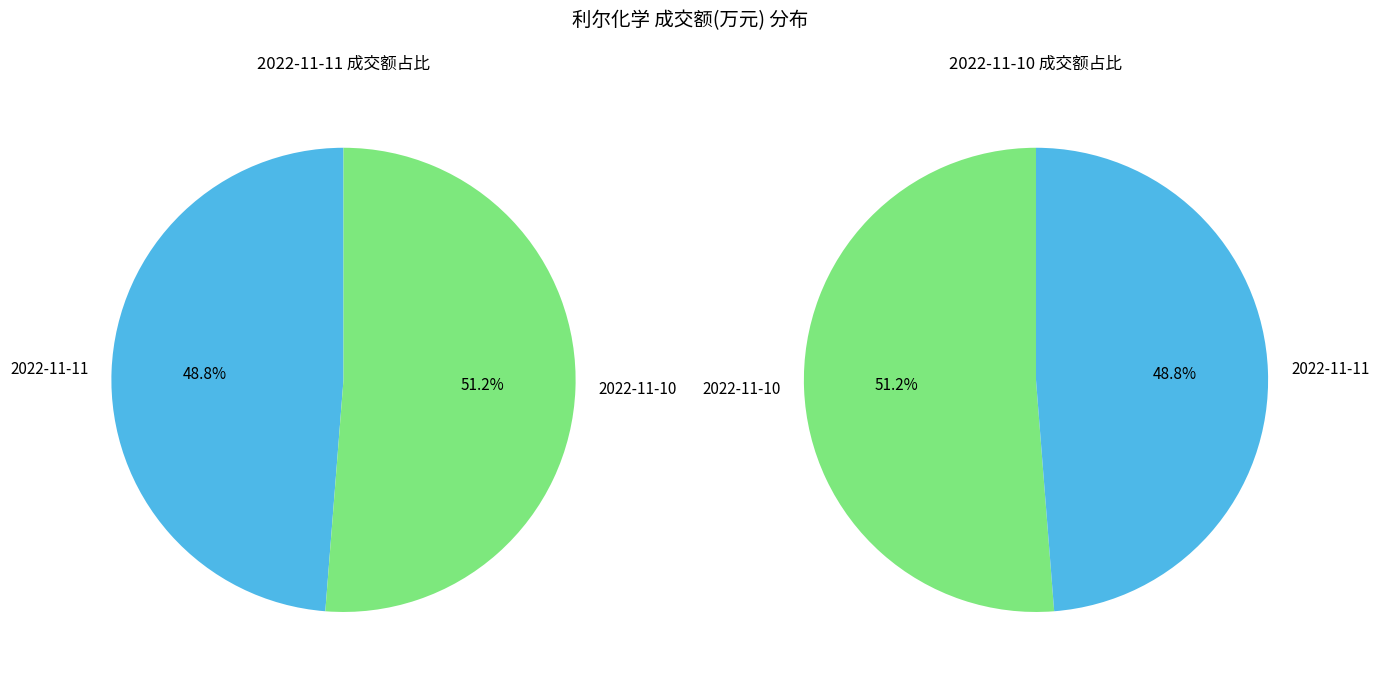

Rank the categories by value from highest to lowest.

2022-11-10, 2022-11-11